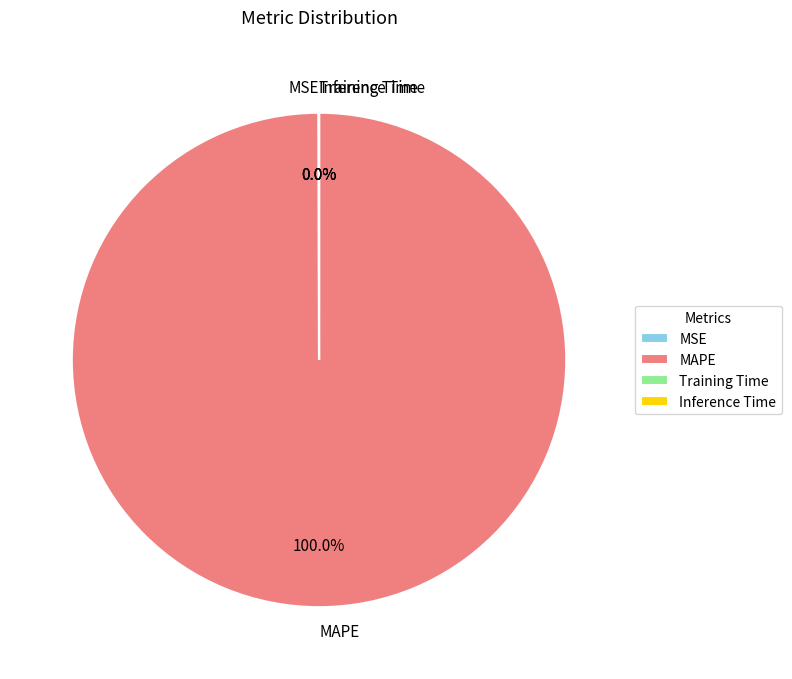

What is the largest slice in the pie chart?

MAPE